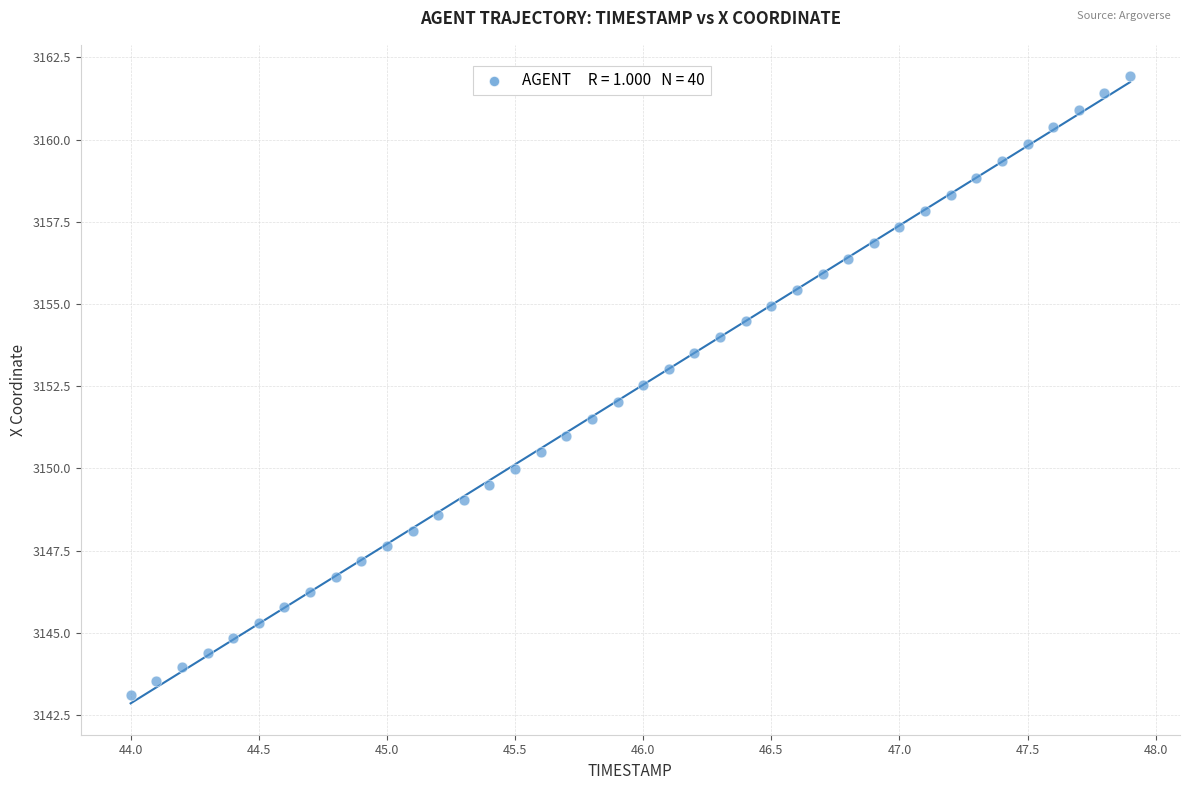

What is the range of X values (max minus min)?

3.9